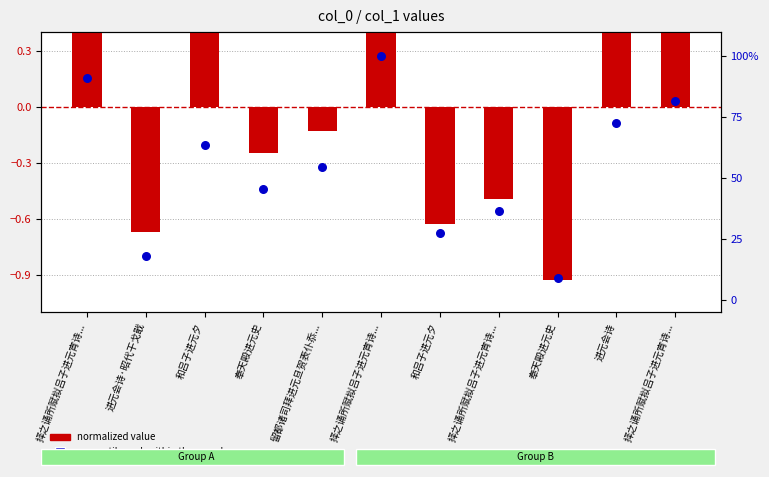

Which series reaches the minimum Y coordinate?

normalized value